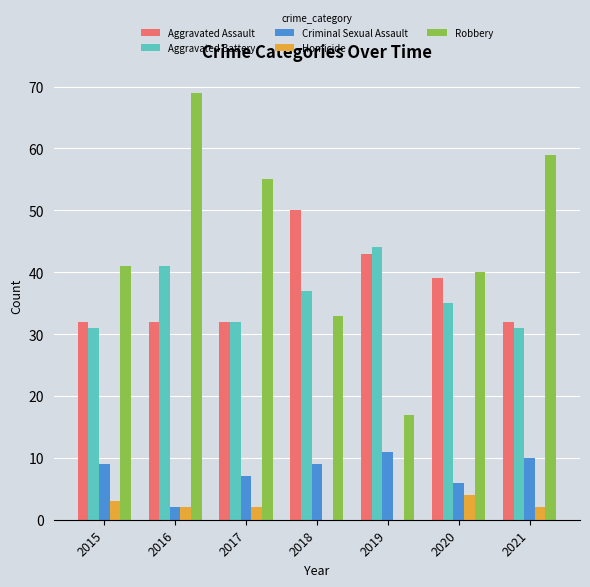

What is the spread (max minus min) of values at 2020?

36